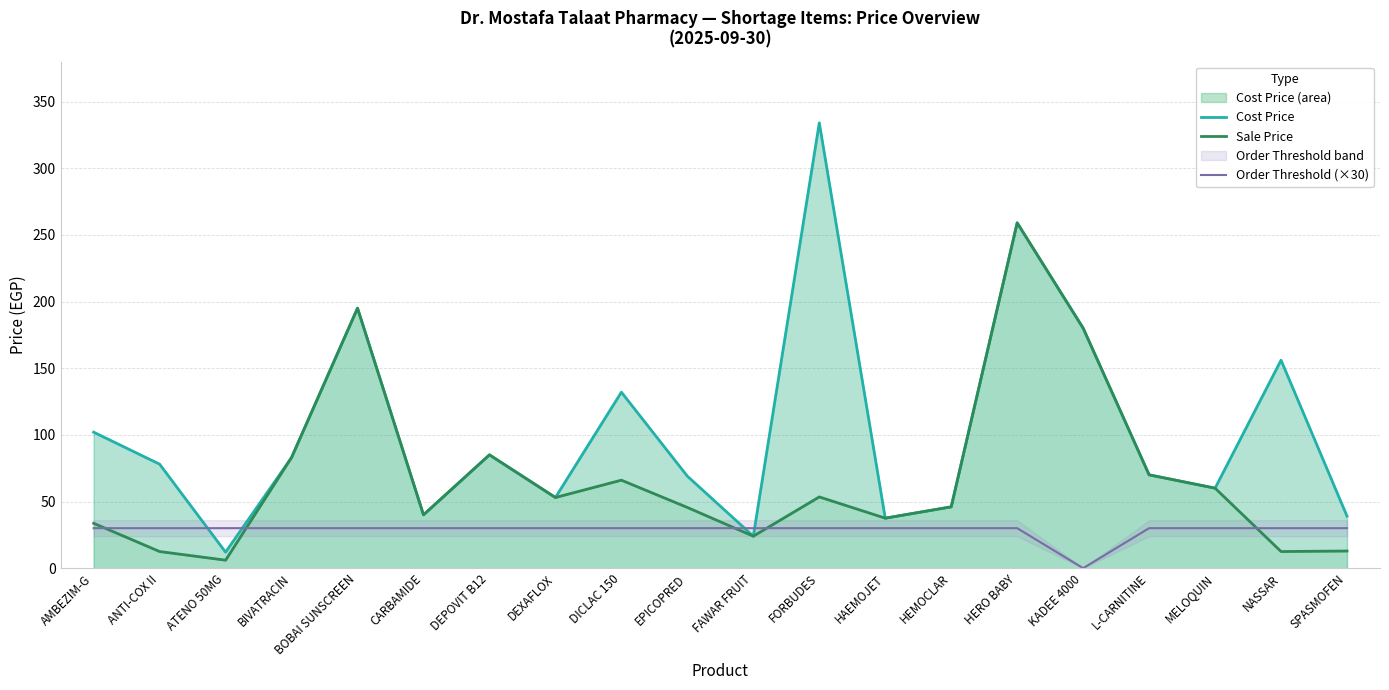

Is it true that Order Threshold (×30) equals 30.0 at FAWAR FRUIT?

True